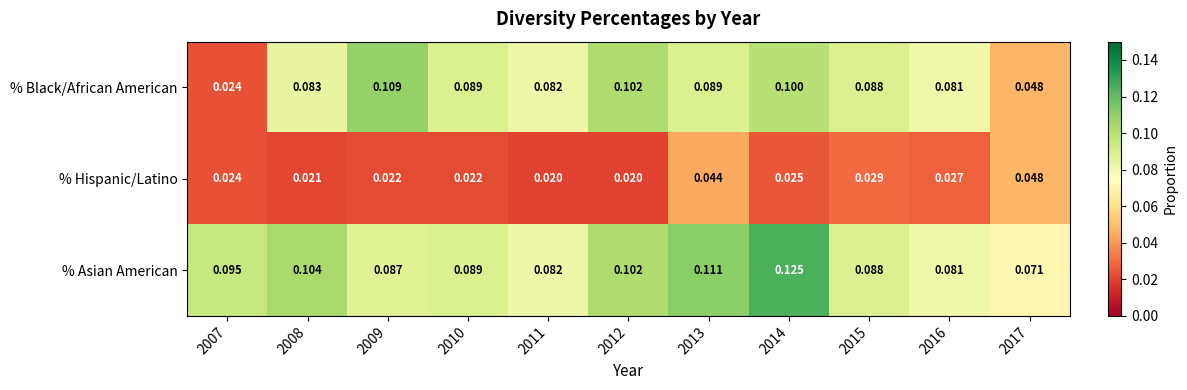

Which series changed the most between 2008 and 2012?

% Black/African American